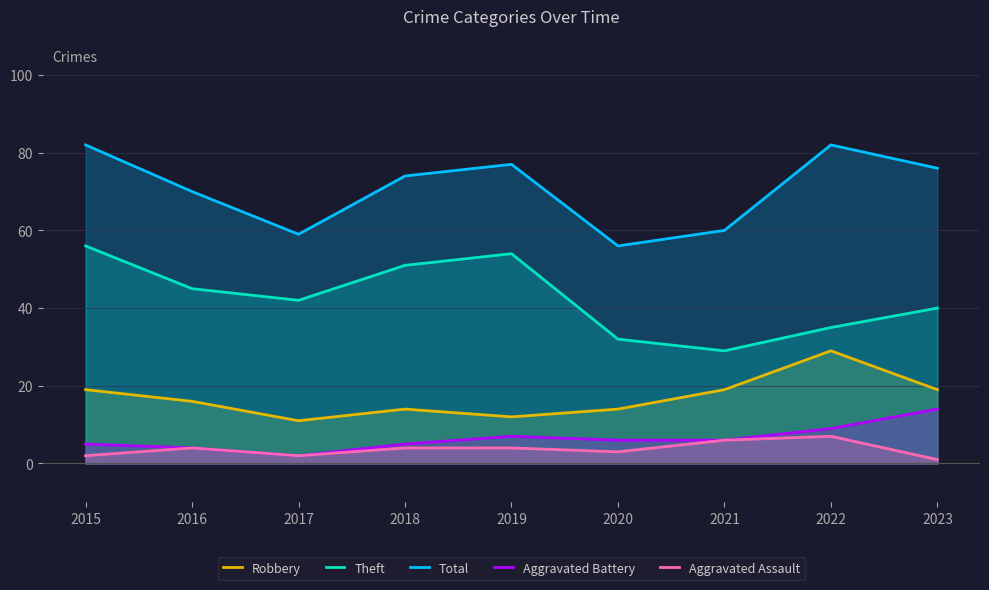

What is the approximate value of Total at 2022?

82